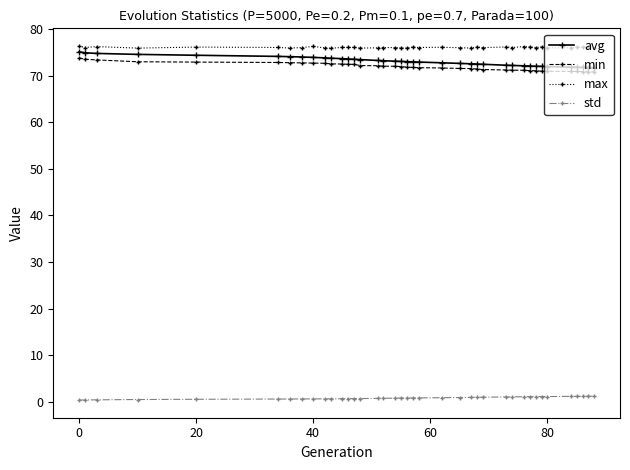

Does the chart have visible grid lines?

No